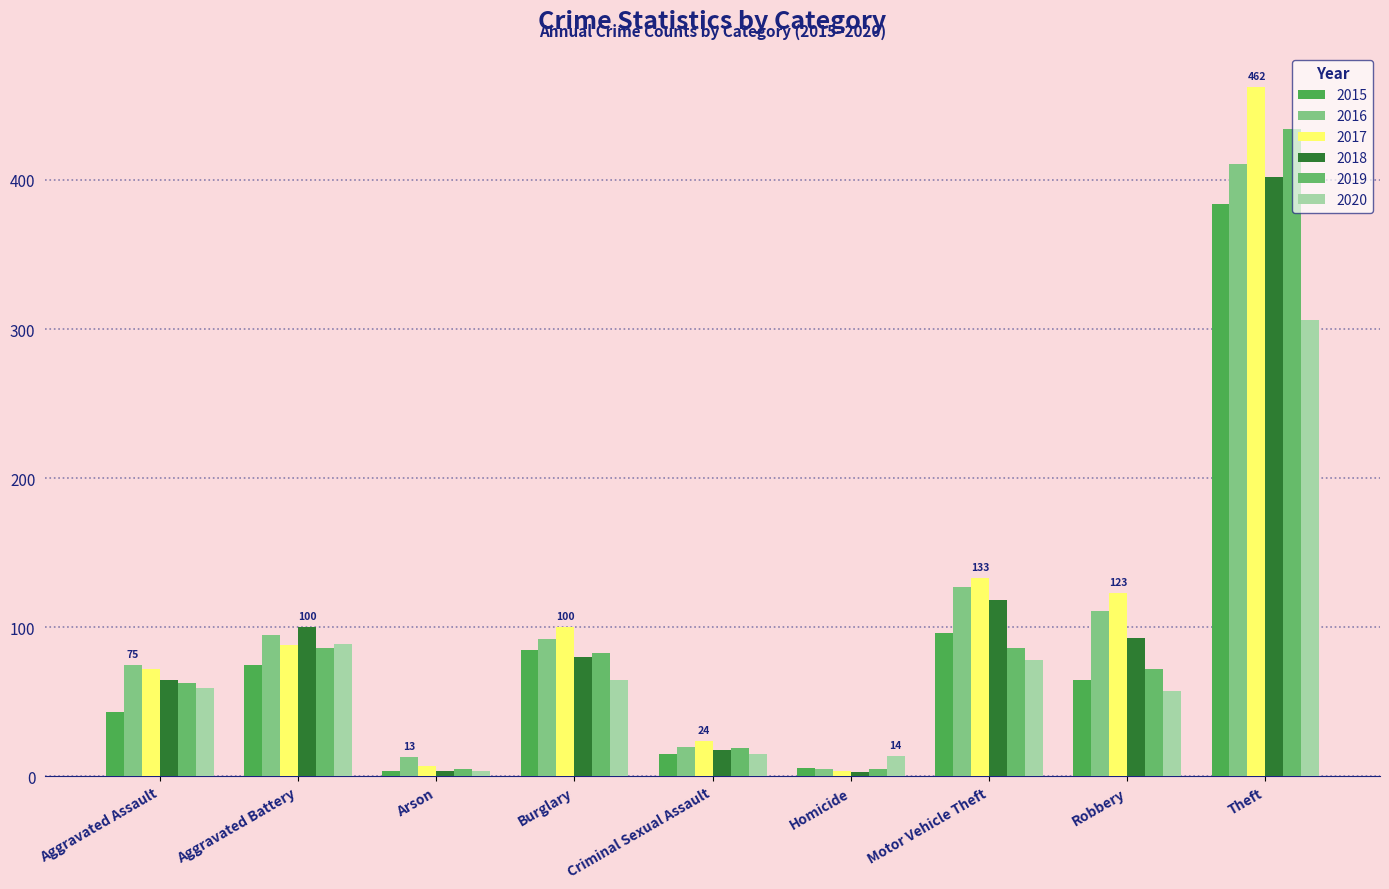

What is the label of the 3rd bar from the left?

Arson